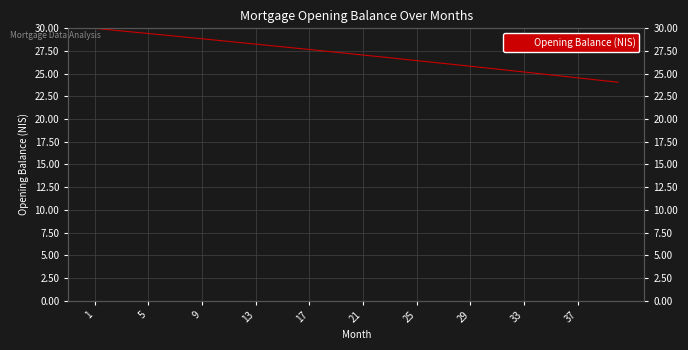

How many values are below 27?

19